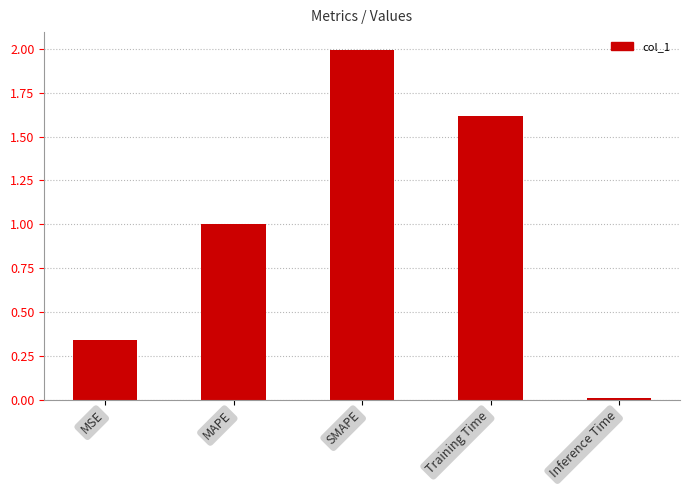

Where is the data nearest to the value 1?

MAPE